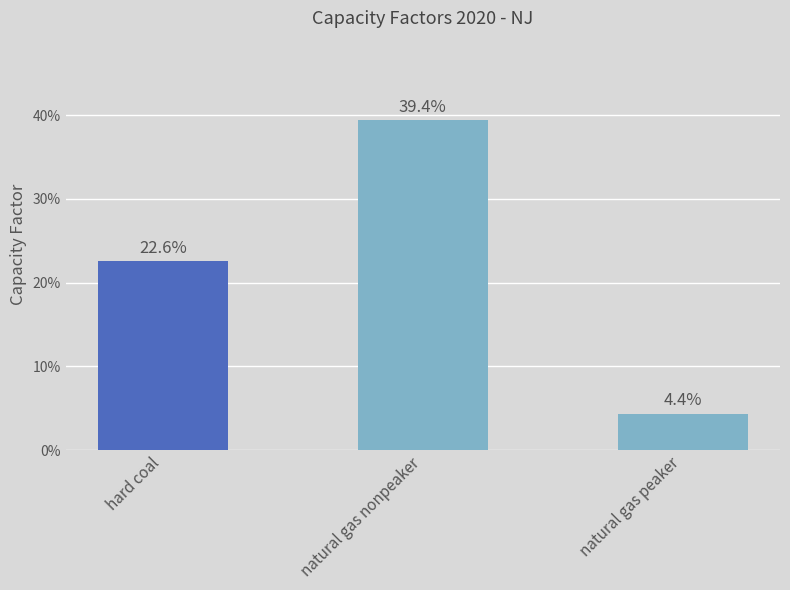

Are the bars horizontal?

No